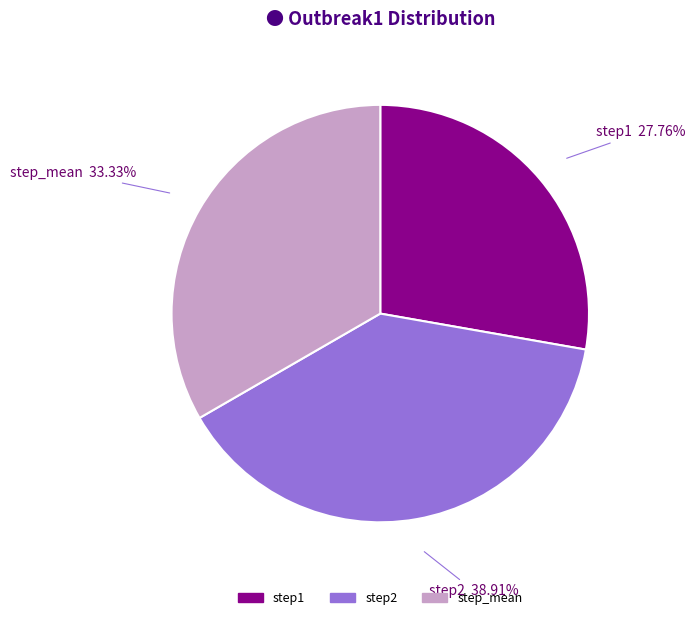

Combined, do step1 and step_mean account for over 50%?

Yes